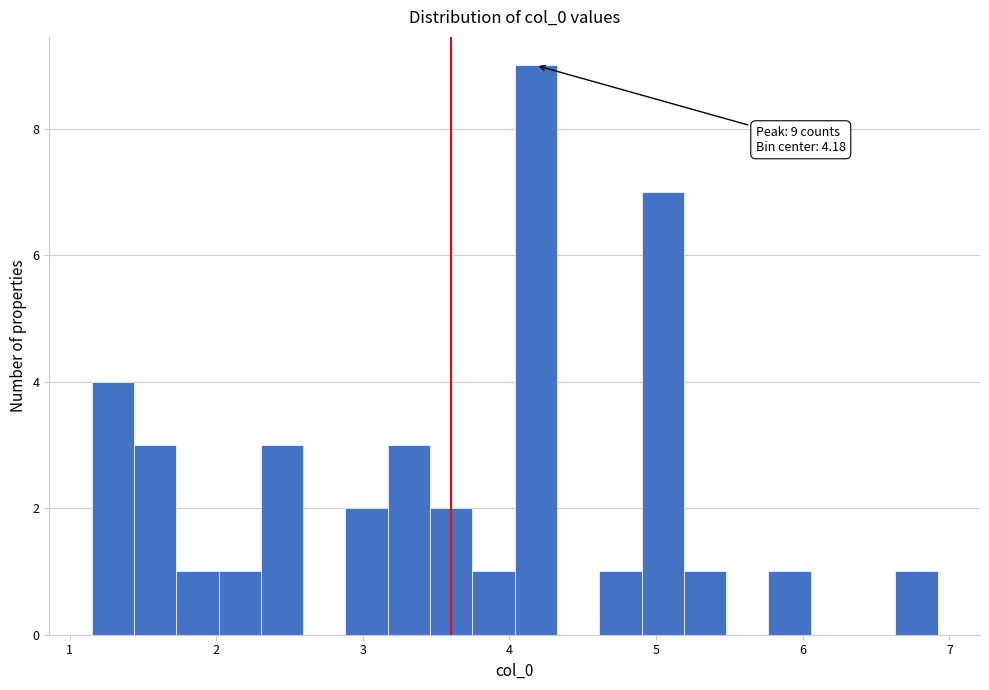

Around what value on the x-axis is the tallest bar? Give the approximate position of its centre, as read against the axis.

4.2